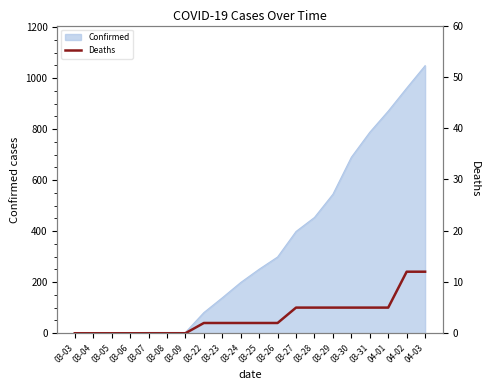

At which label is Confirmed closest to 525?

03-29